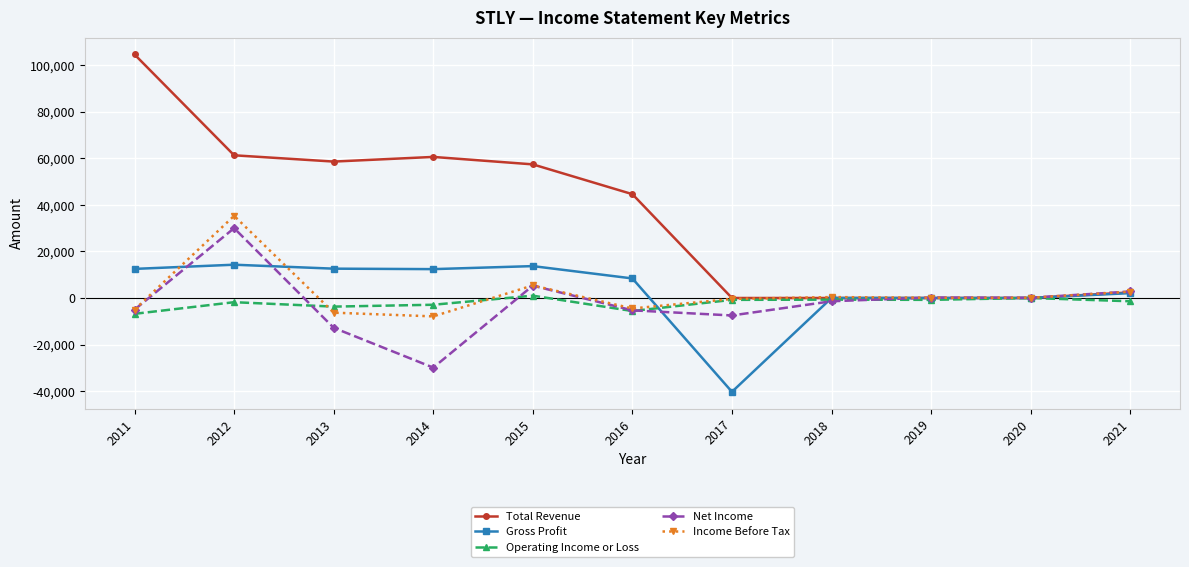

Does the chart have visible grid lines?

Yes